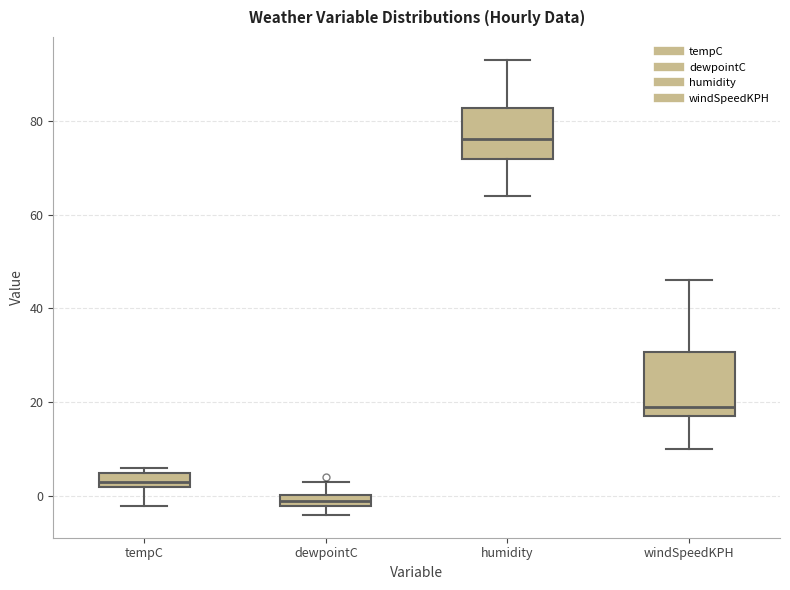

Which box has the highest median line?

humidity